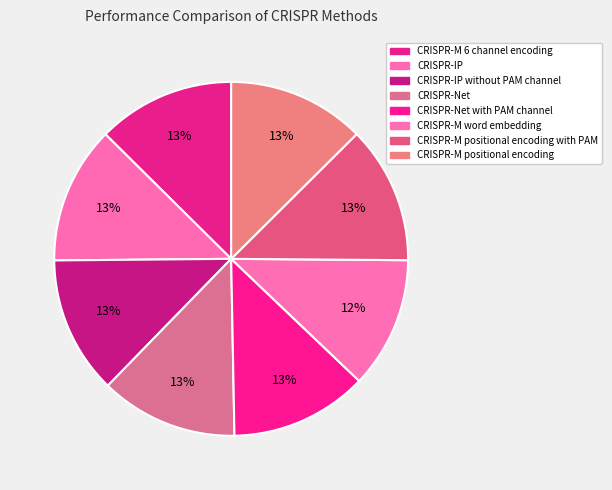

Count the number of slices in the pie.

8